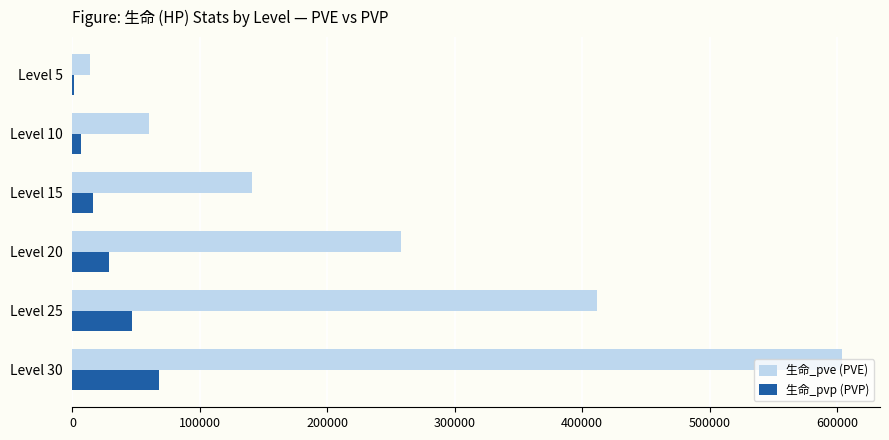

What is the sum of all 生命_pvp (PVP) values?

167523